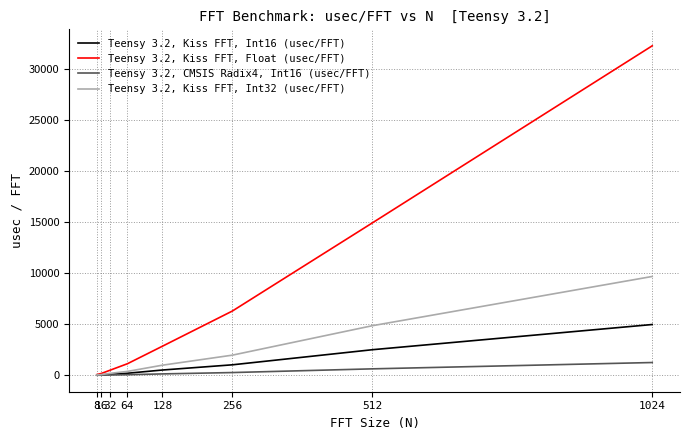

At which category is the sum across all series the highest?

1024